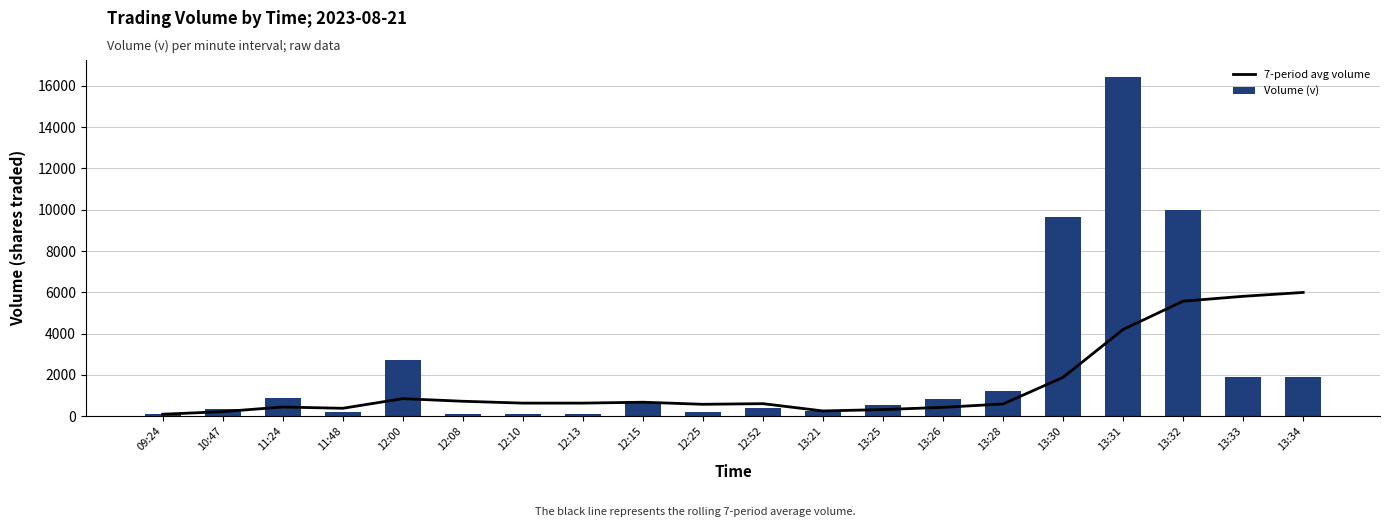

What is the total value across all series at 13:30?

11549.9